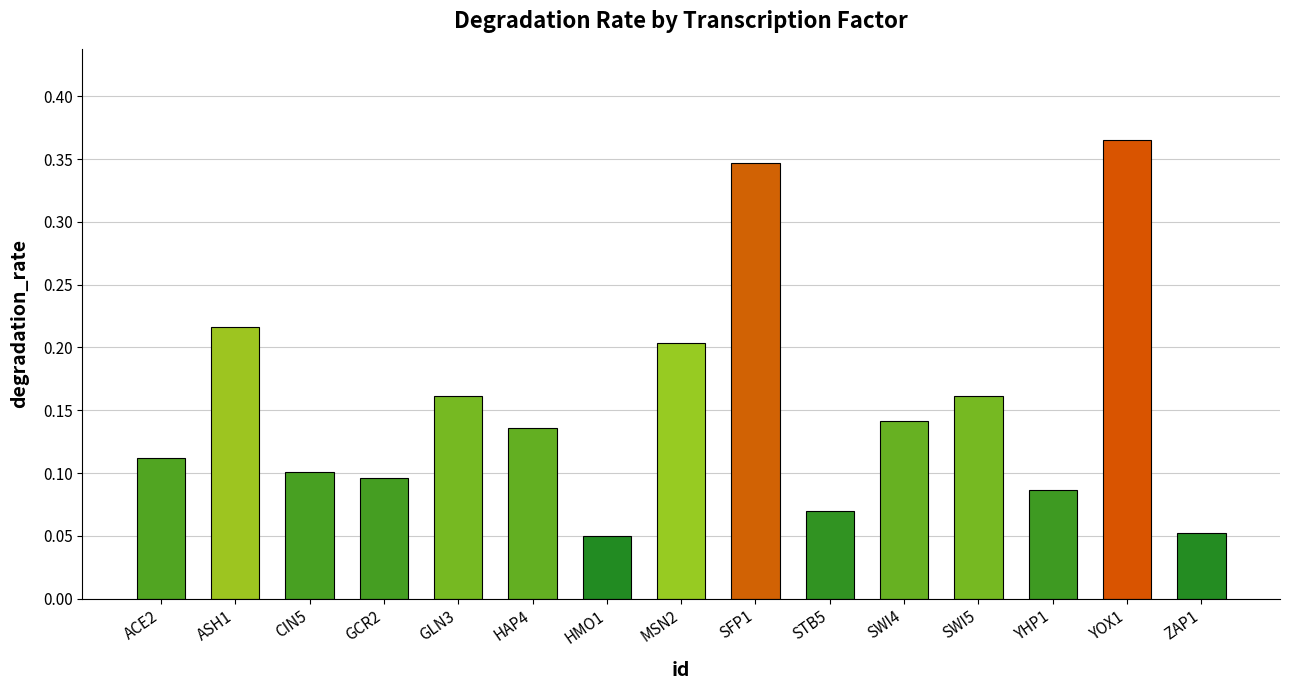

Does the chart contain stacked bars?

No